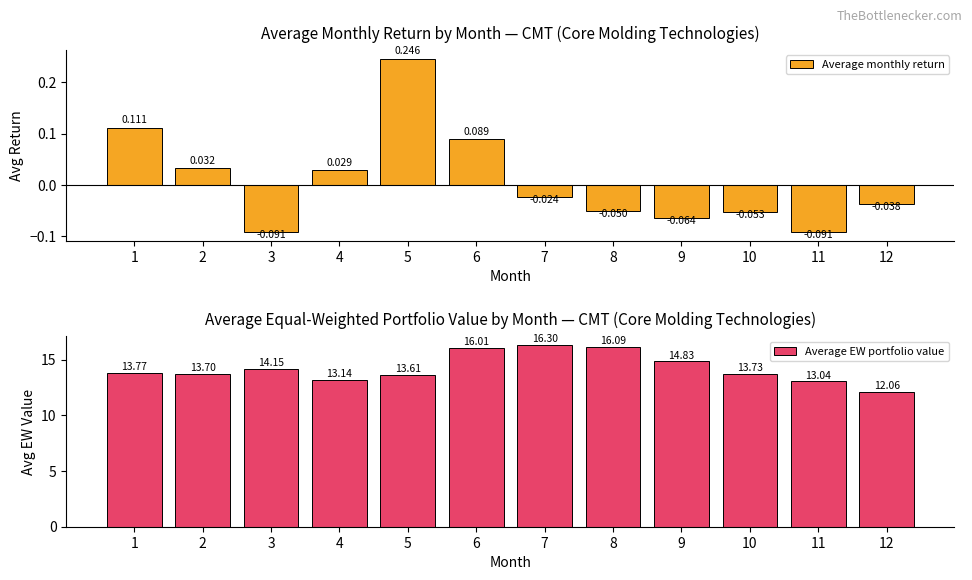

What are all the series names shown in the legend?

Average monthly return, Average EW portfolio value